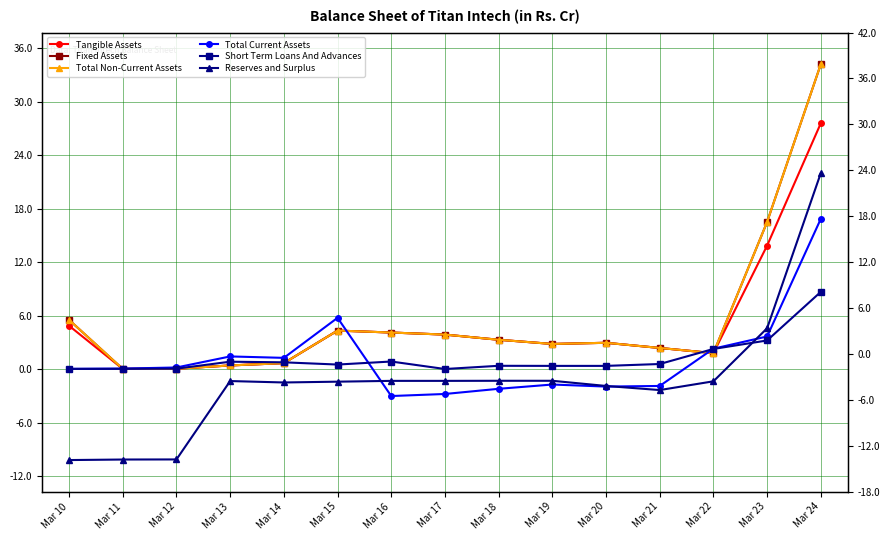

Which category has the lowest value in the Fixed Assets series?

Mar 11